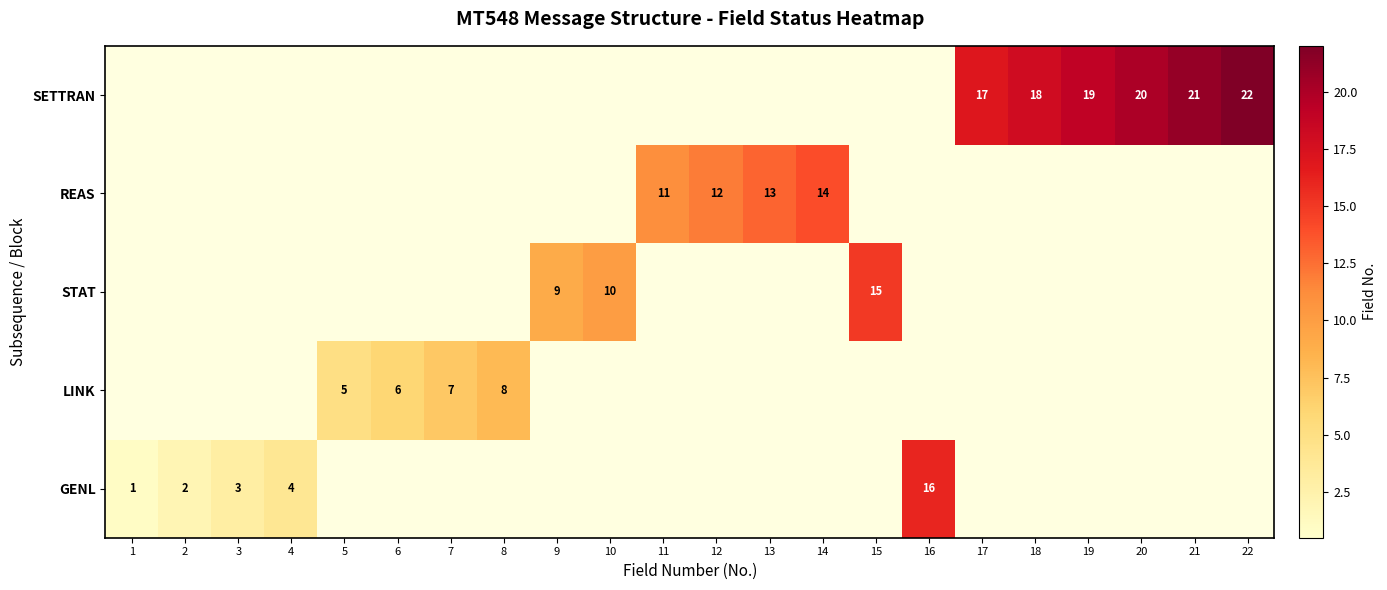

At which category is the sum across all series the highest?

22